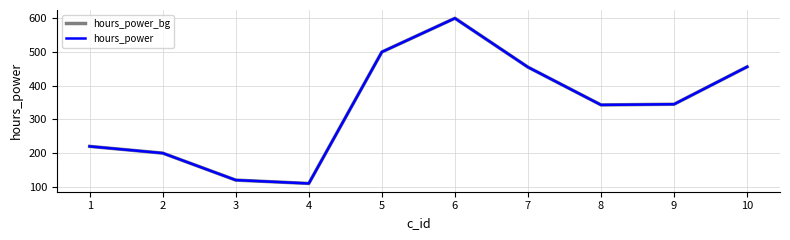

Is this an area chart (filled region under the line)?

No